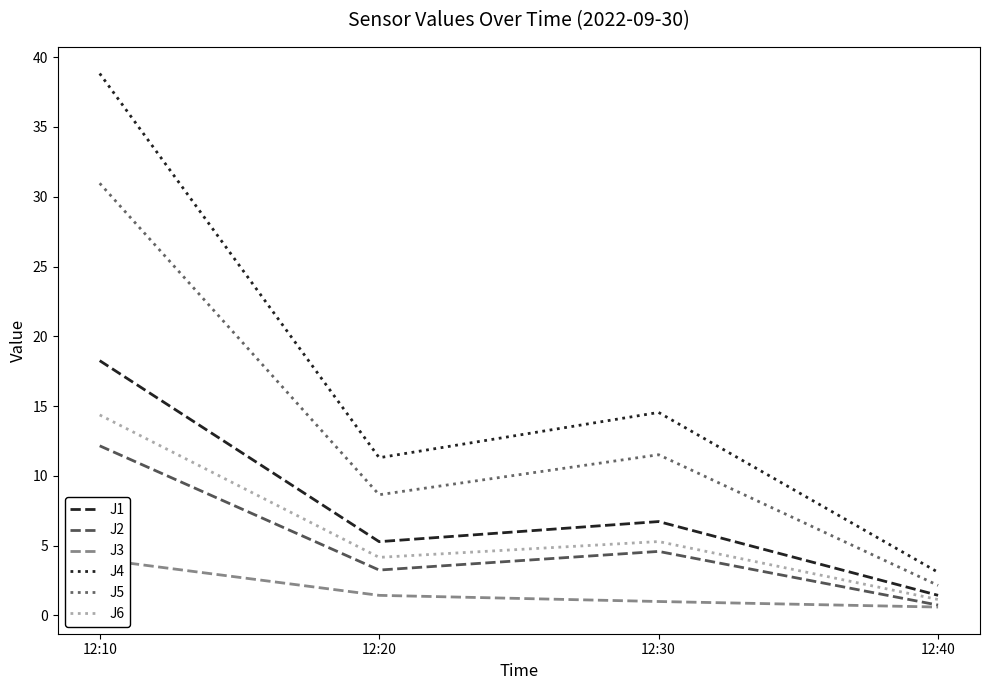

Which category has the lowest value across all series?

12:40